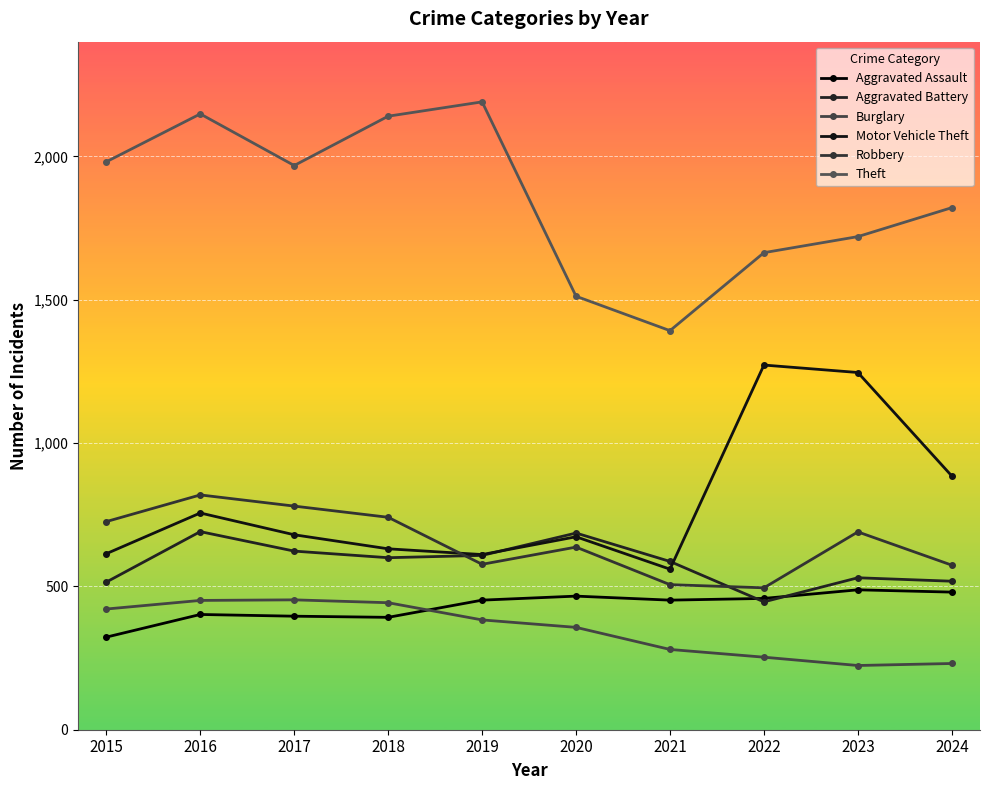

At which category does Burglary reach its first local valley?

2023